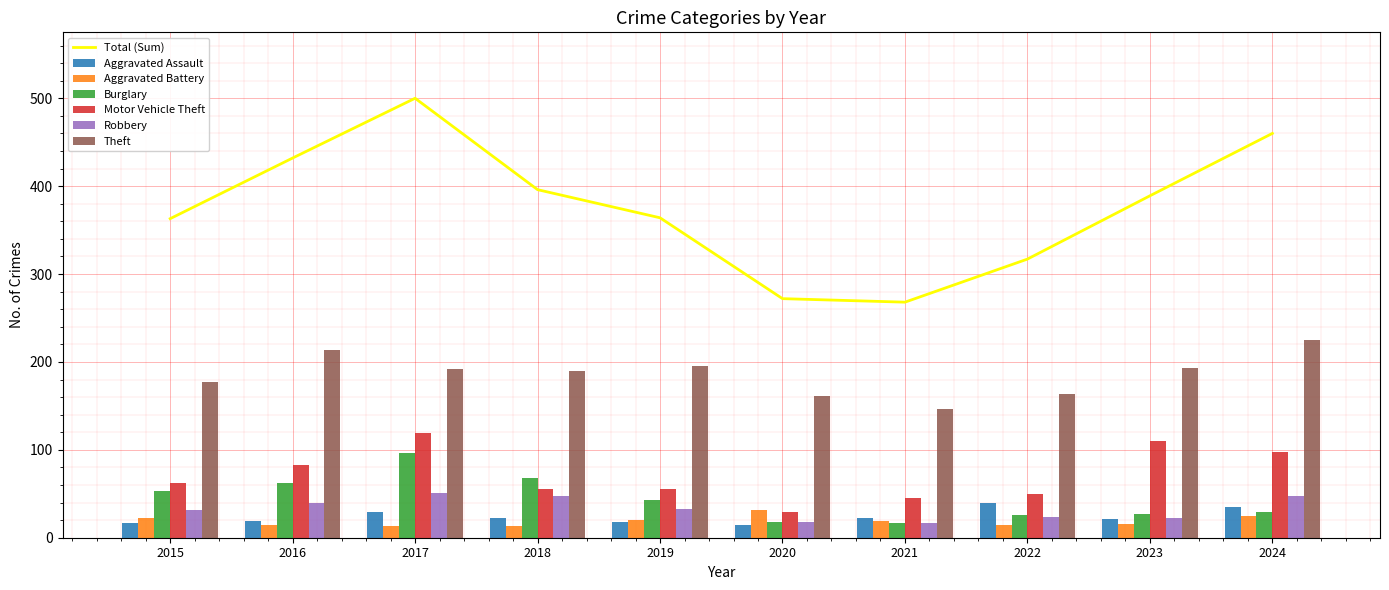

What is the maximum value shown in the chart?

225